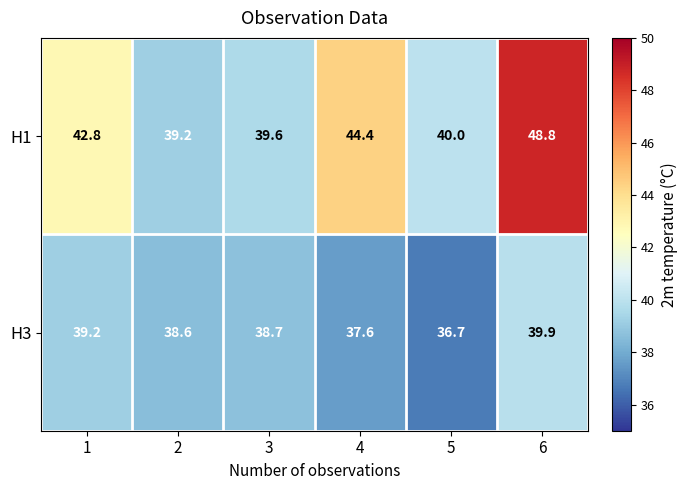

Reading left to right, list all the values displayed in this chart.

H1: 1=42.8	2=39.2	3=39.6	4=44.4	5=40.0	6=48.8
H3: 1=39.2	2=38.6	3=38.7	4=37.6	5=36.7	6=39.9